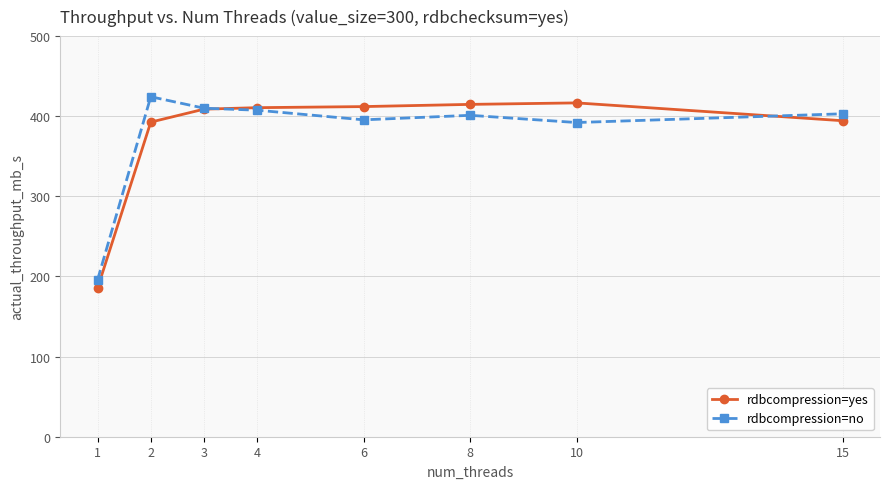

Rank the series at 10 from lowest to highest value.

rdbcompression=no, rdbcompression=yes